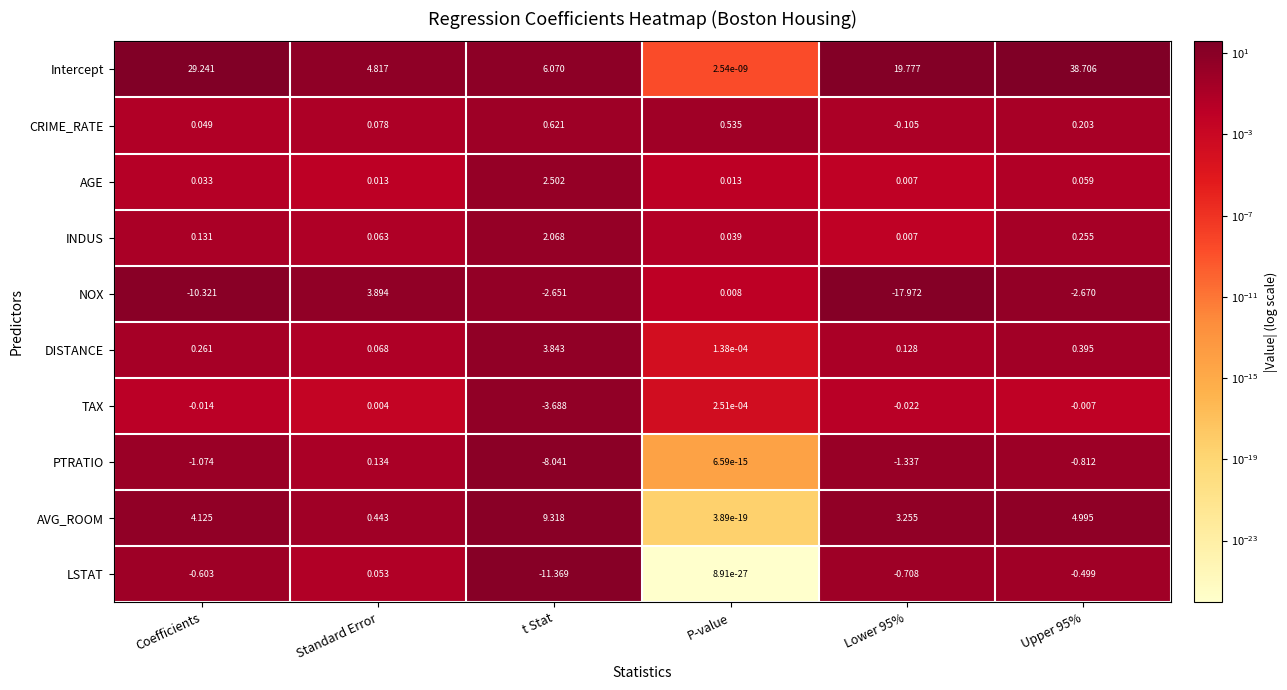

Which category has the lowest value in the PTRATIO series?

t Stat